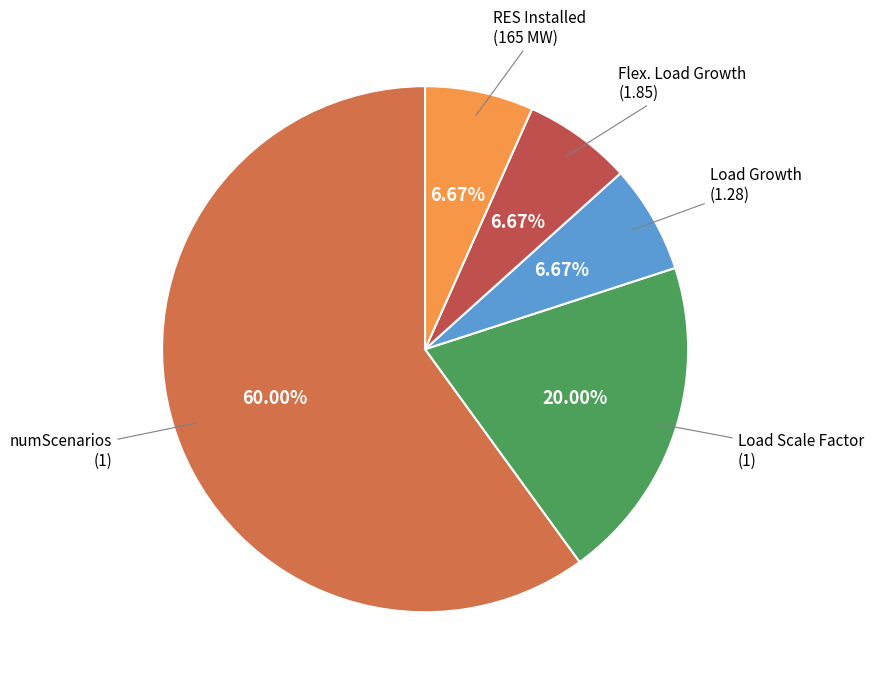

What is the majority slice?

numScenarios (1)